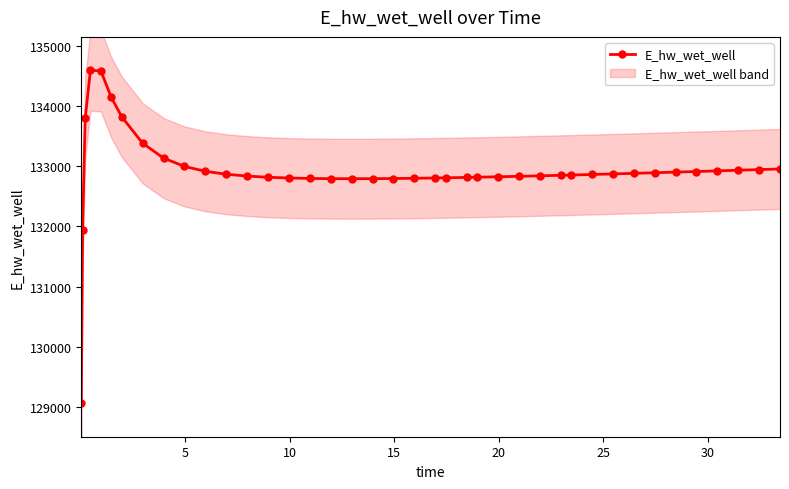

What is the maximum value for E_hw_wet_well?

134596.3